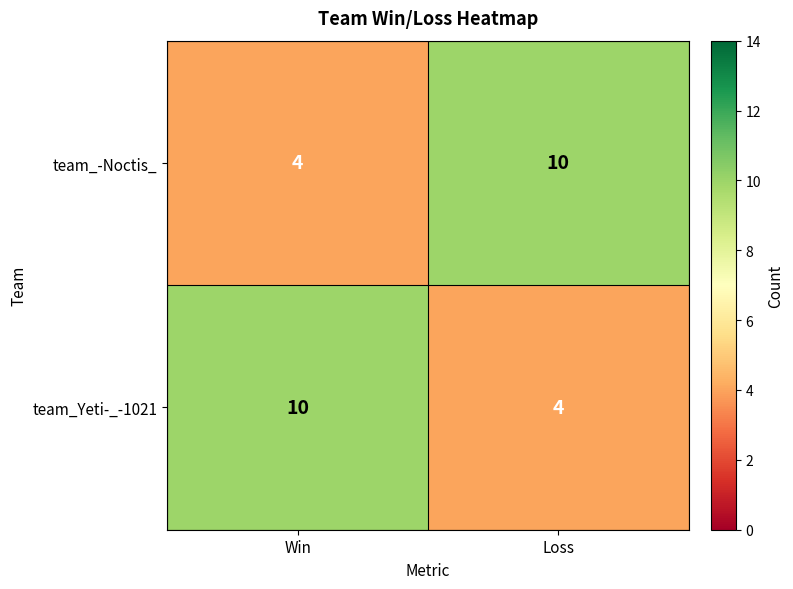

At Loss, list the series in order from largest to smallest.

team_-Noctis_, team_Yeti-_-1021